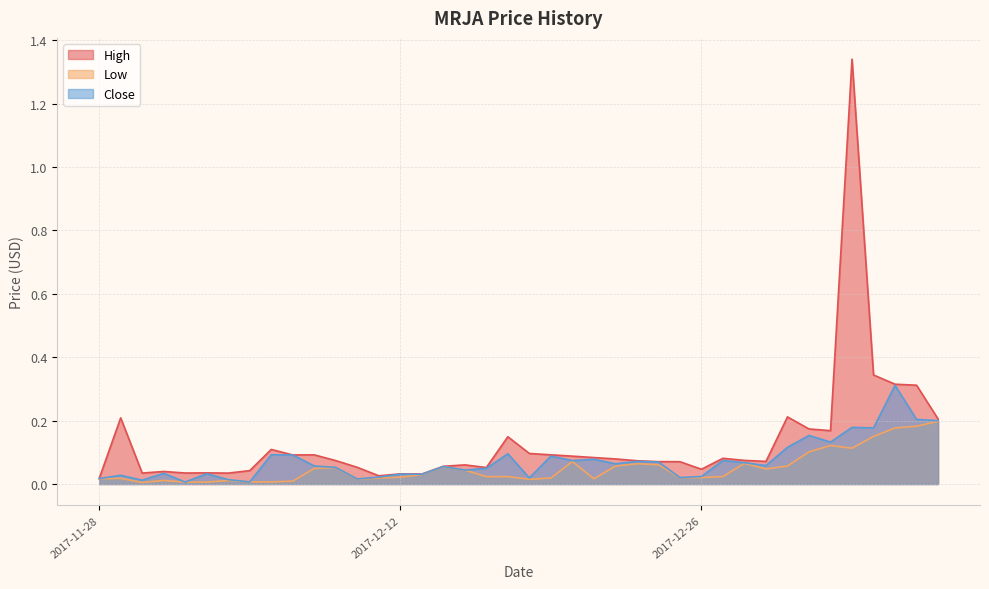

The Low series shows 0.0 at 2017-12-29. True or false?

False